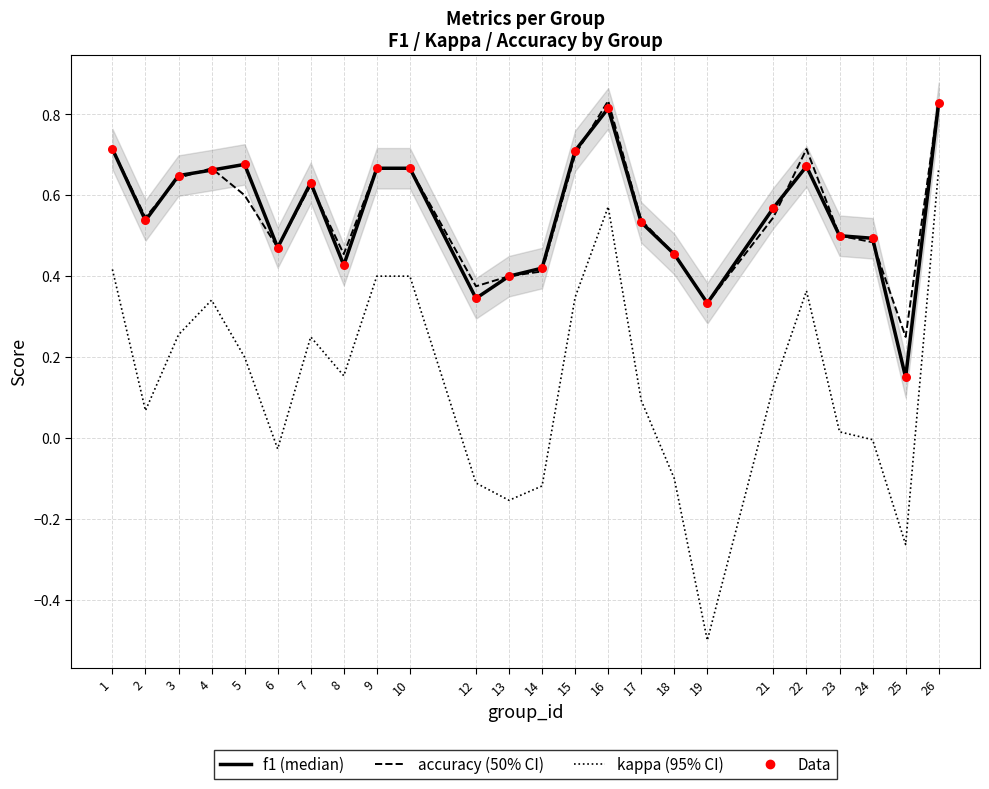

At which category is the sum across all series the highest?

26